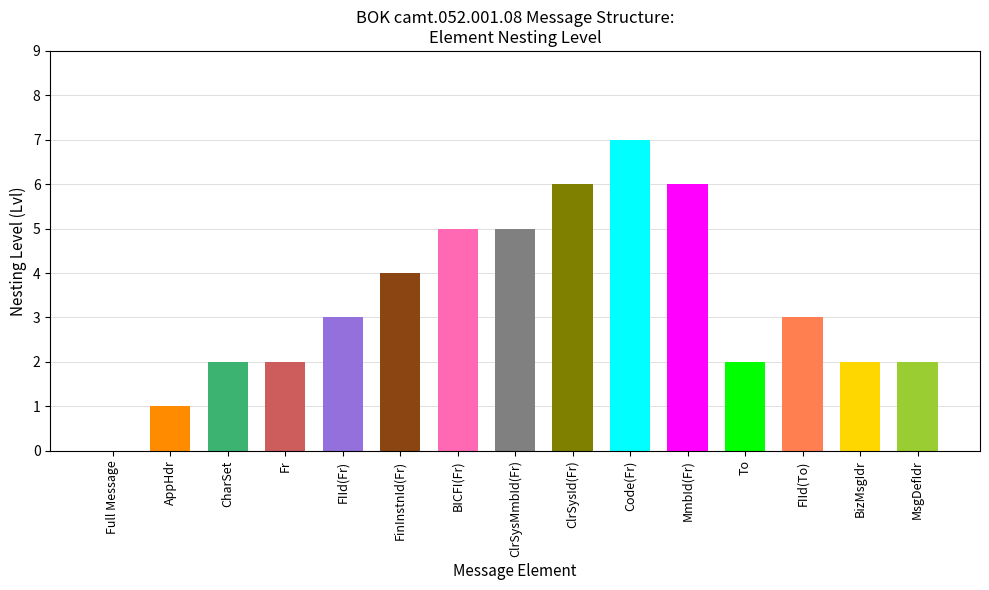

What is the sum of all values?

50